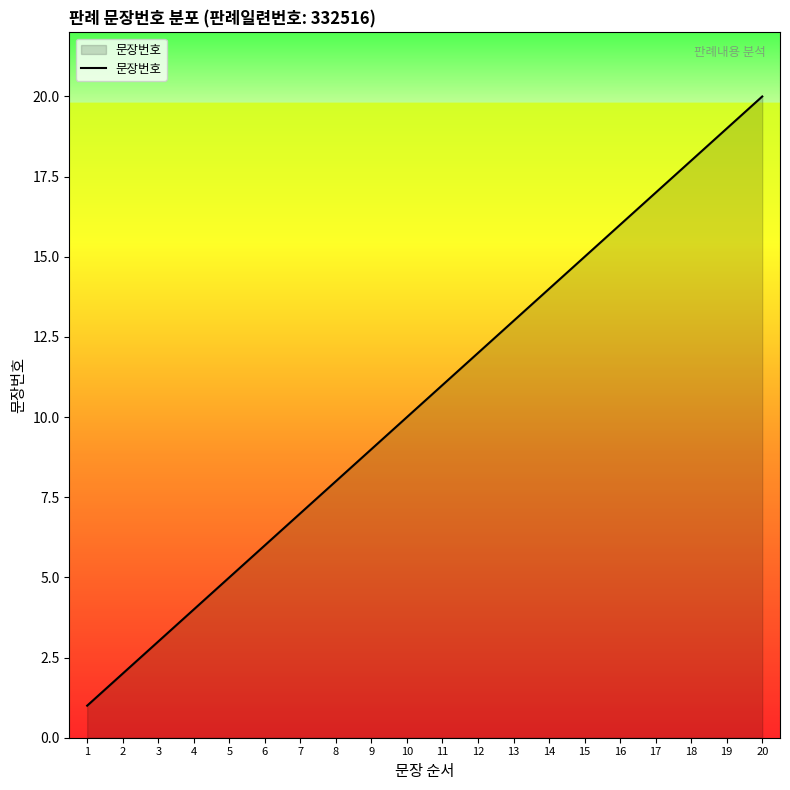

Which category has the highest value across all series?

20